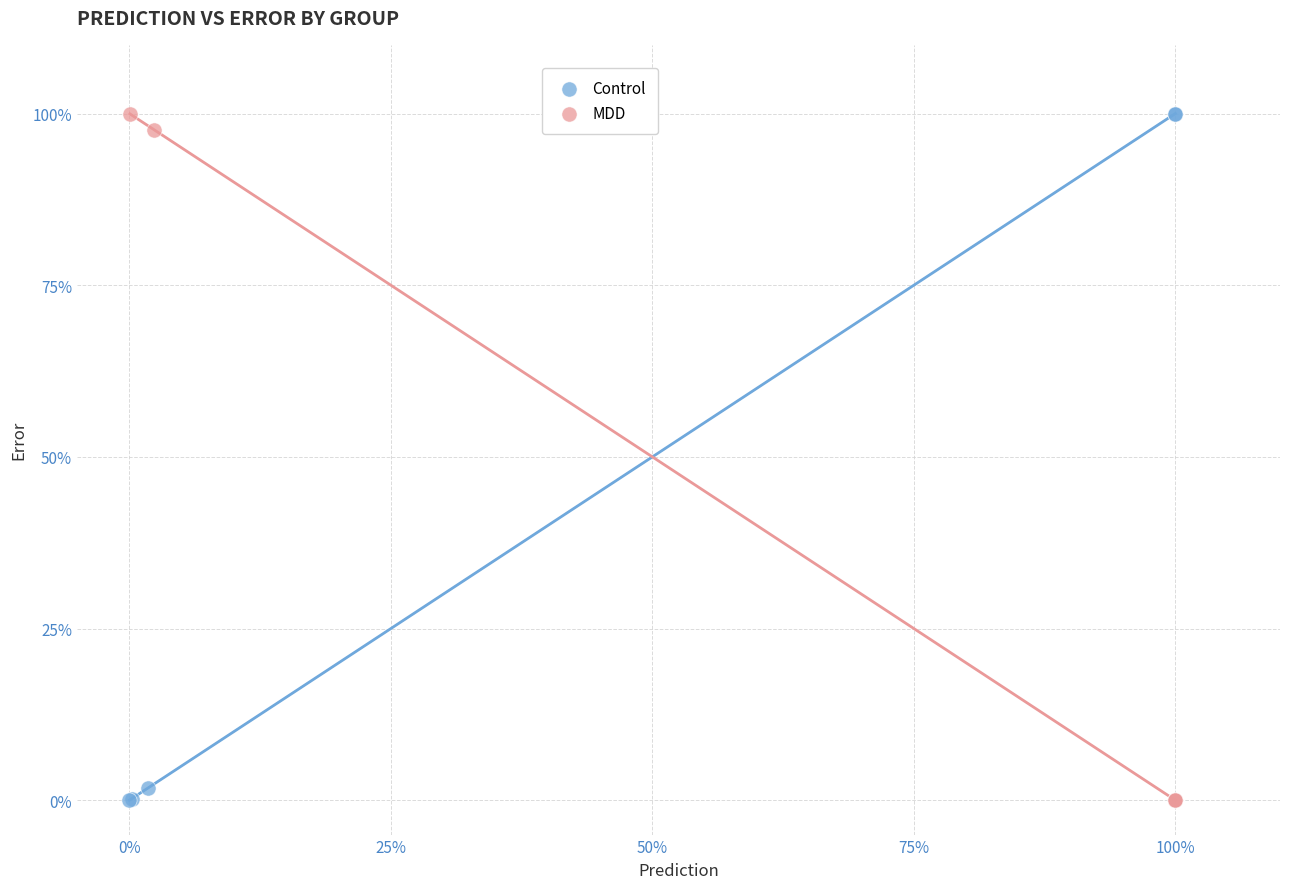

What are all the series names shown in the legend?

Control, MDD